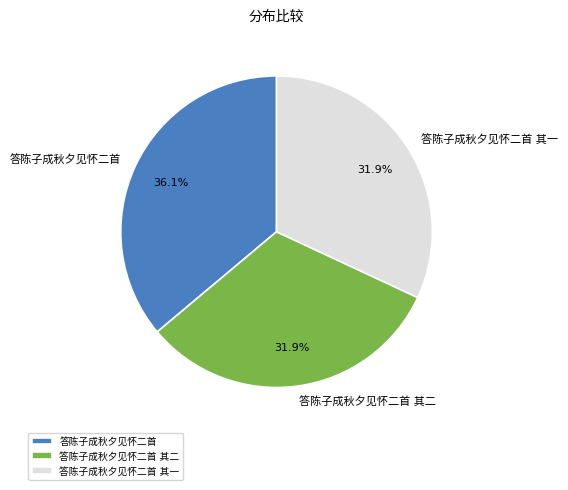

Is 答陈子成秋夕见怀二首 the majority of the pie?

No